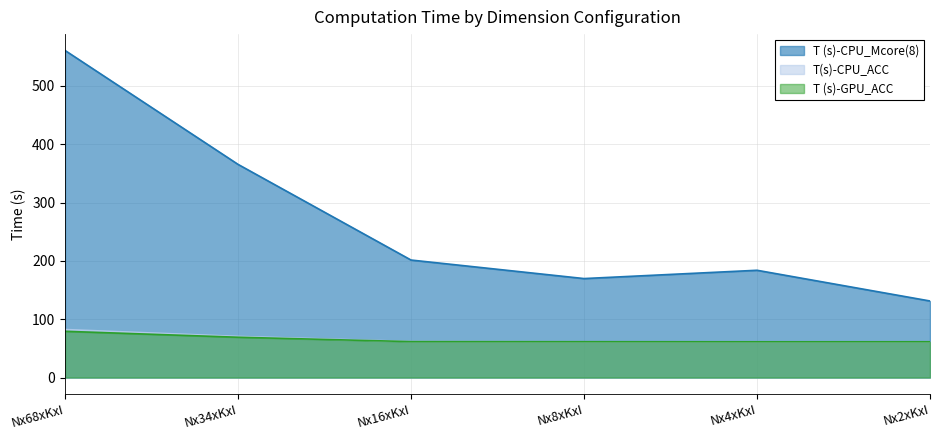

What is the sum of all T (s)-CPU_Mcore(8) values?

1612.3